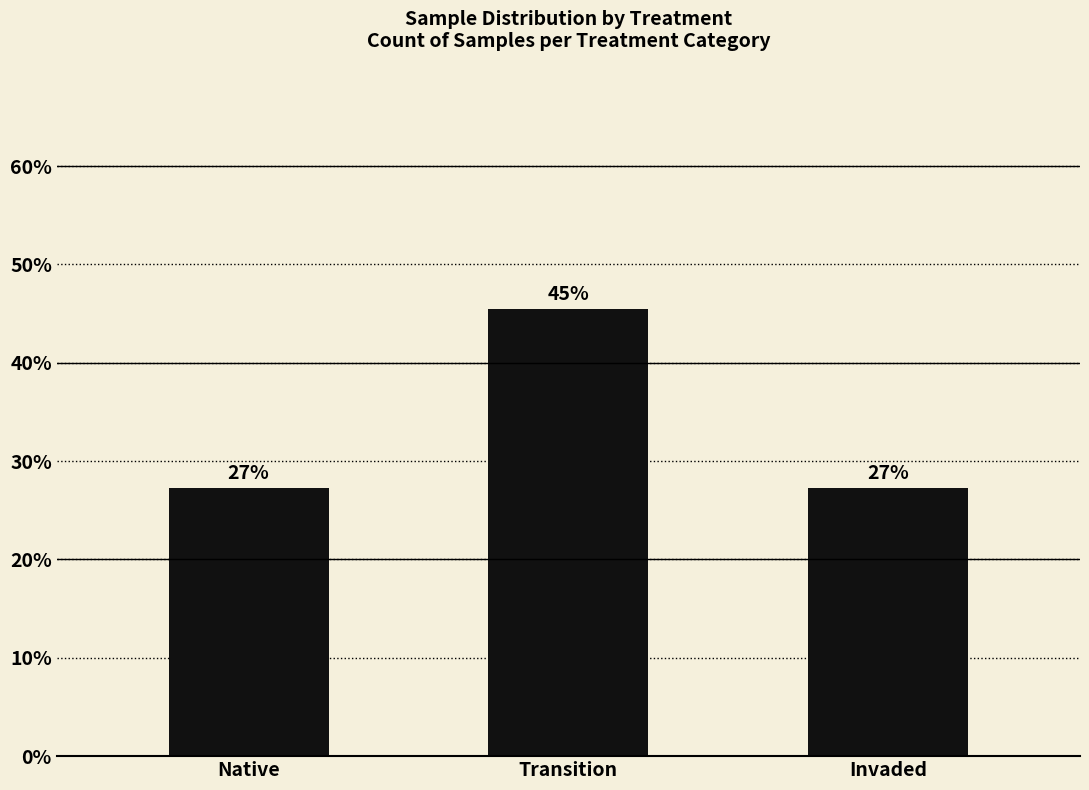

Reading left to right, list all the values displayed in this chart.

Native=27.3	Transition=45.5	Invaded=27.3